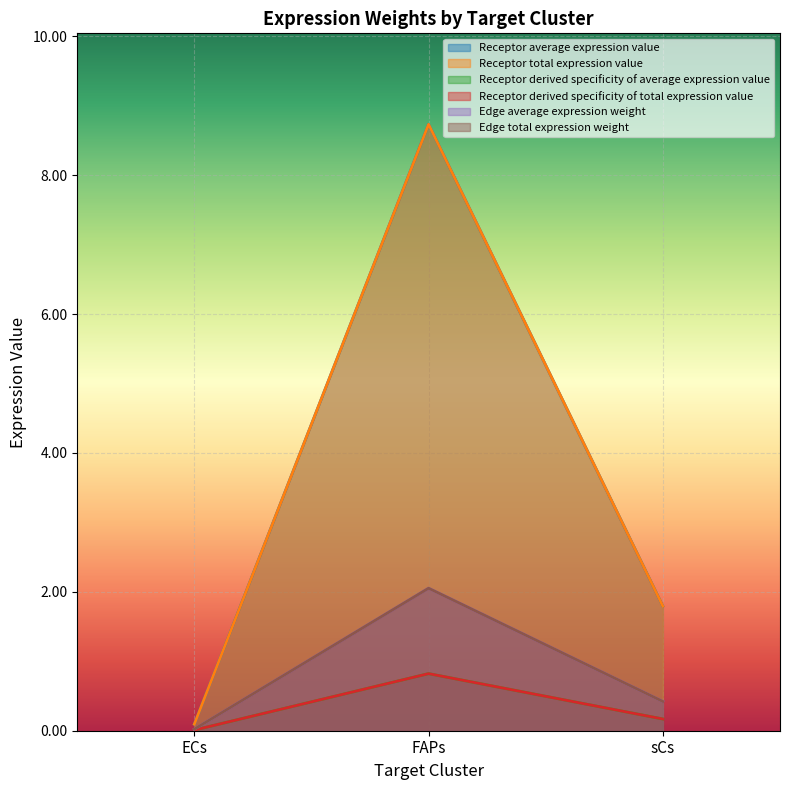

The value of Edge total expression weight at ECs is 0.0. True or false?

True